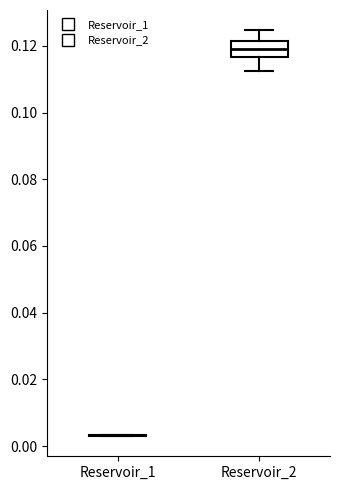

Reading left to right, transcribe this box plot: for each box, give where its median line is, the range the box spans, and where its two whiskers end, as read against the y-axis. The values are not printed on the chart, so give them approximately, as read against the axis.

Reservoir_1: box collapsed to a line at 0.004, whiskers 0.004 to 0.004
Reservoir_2: median 0.120, box 0.116 to 0.122, whiskers 0.112 to 0.124